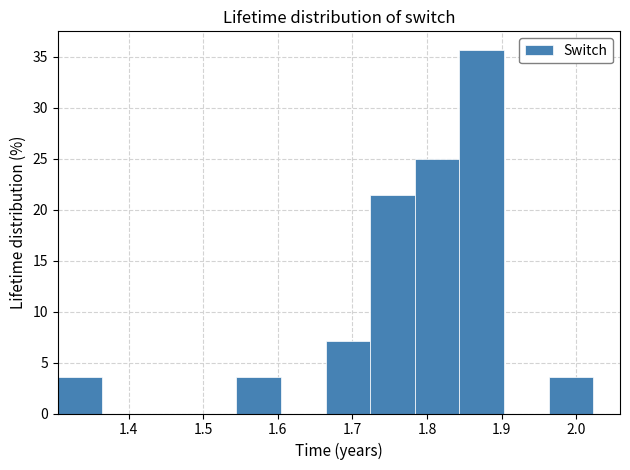

Reading left to right, transcribe this chart: for each bar, give the range it covers on the x-axis and its height. Neither the bar edges nor the heights are printed on the chart, so give them approximately, as read against the axes.

1.30 to 1.36: 3.5
1.36 to 1.42: 0
1.42 to 1.48: 0
1.48 to 1.54: 0
1.54 to 1.60: 3.5
1.60 to 1.66: 0
1.66 to 1.72: 7.0
1.72 to 1.78: 21.5
1.78 to 1.84: 25.0
1.84 to 1.90: 35.5
1.90 to 1.96: 0
1.96 to 2.02: 3.5